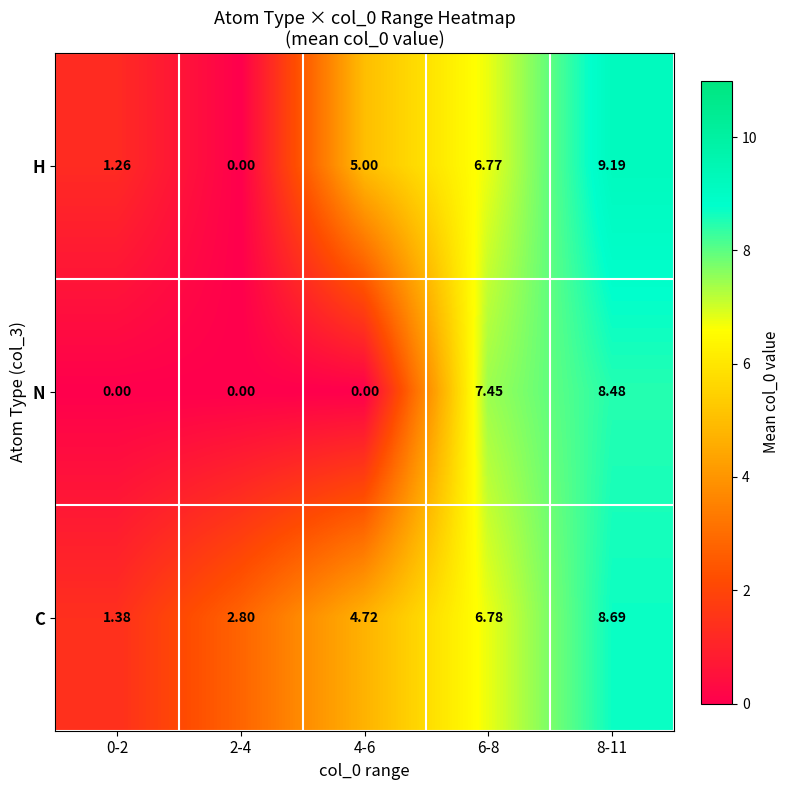

Which series has the largest total across all categories?

C